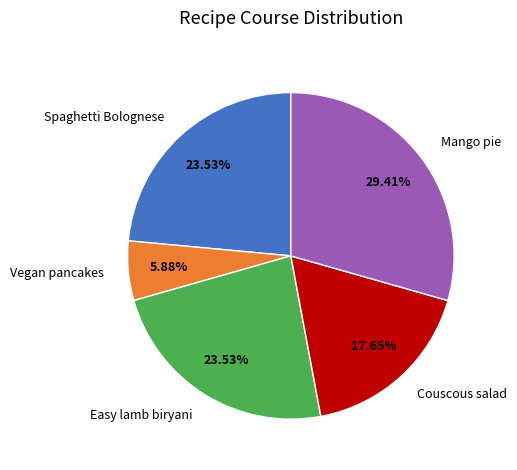

What is the smallest slice in the pie chart?

Vegan pancakes